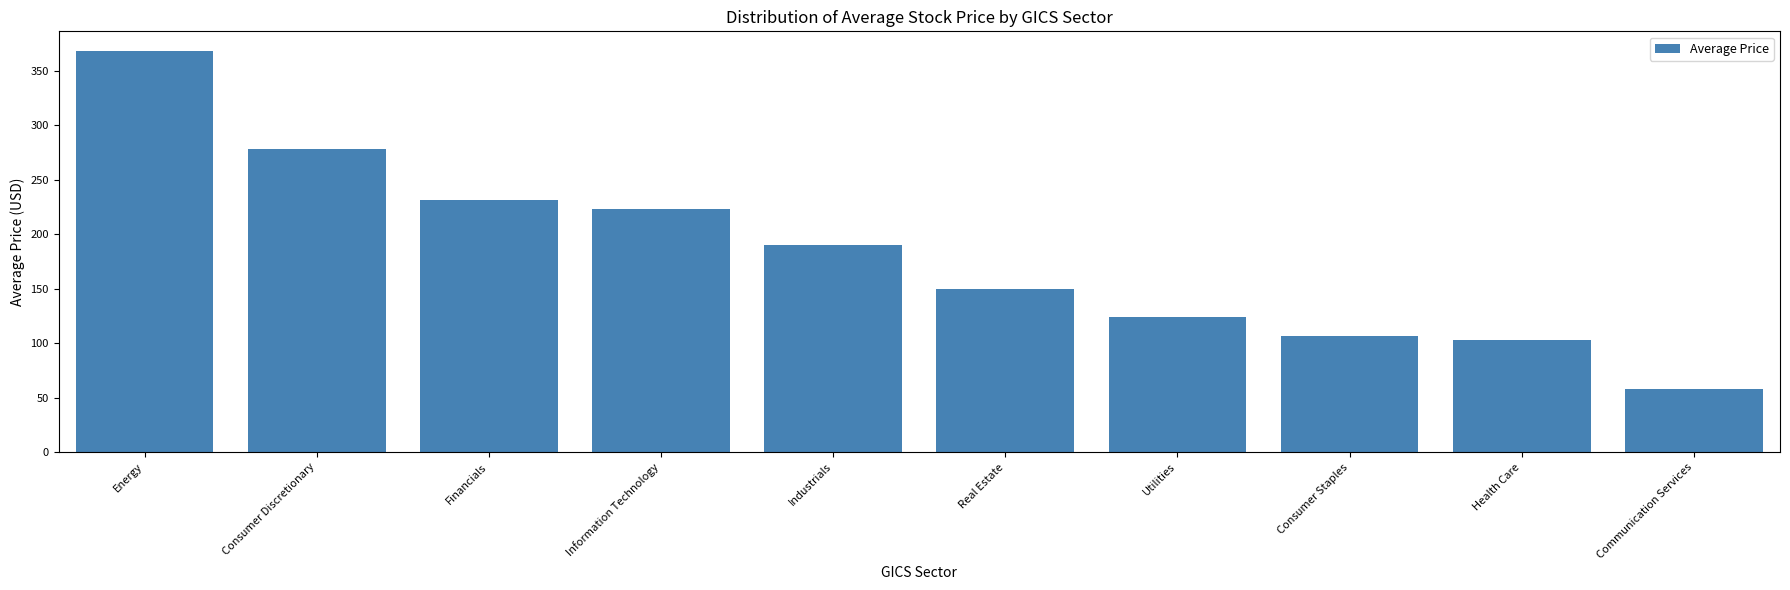

How many data points does each series have?

10